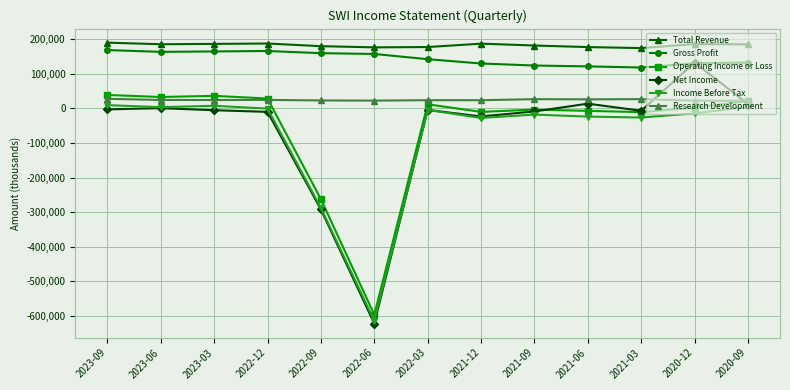

The Income Before Tax series shows -28000 at 2021-12. True or false?

True